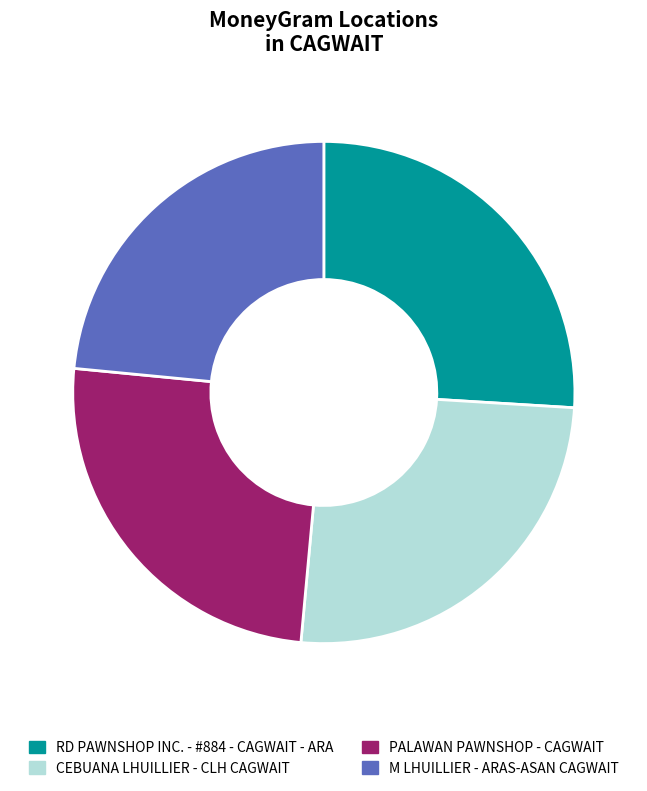

Is it true that PALAWAN PAWNSHOP - CAGWAIT is 25% of the pie?

True